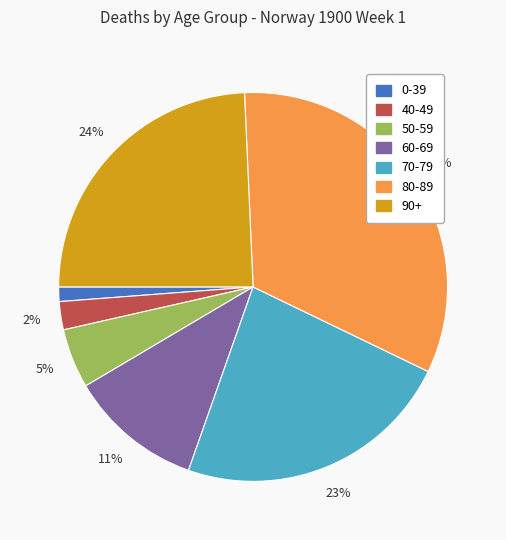

Does any single category account for the majority?

No